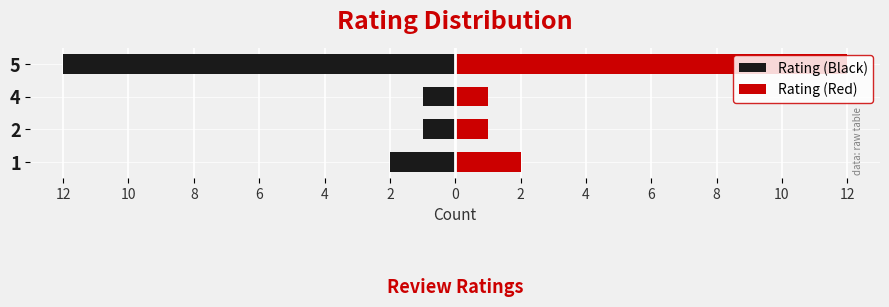

True or false: Rating (Red) has a value of 20 at 5.

False